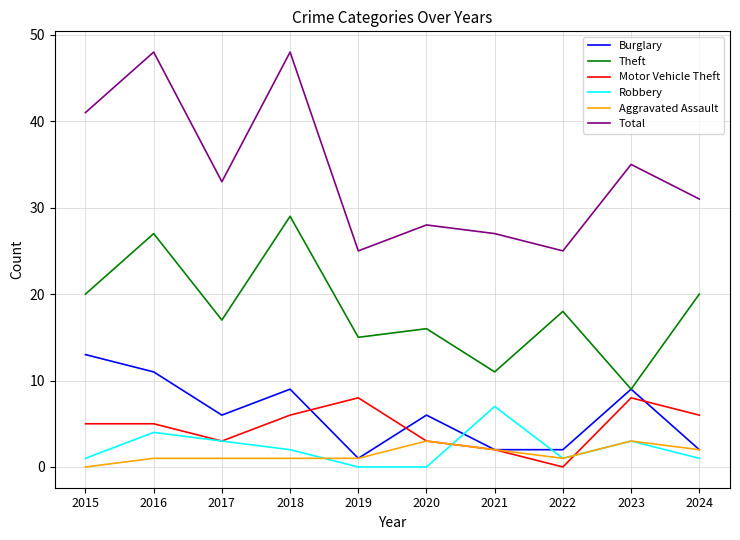

At which label does Burglary reach its peak?

2015